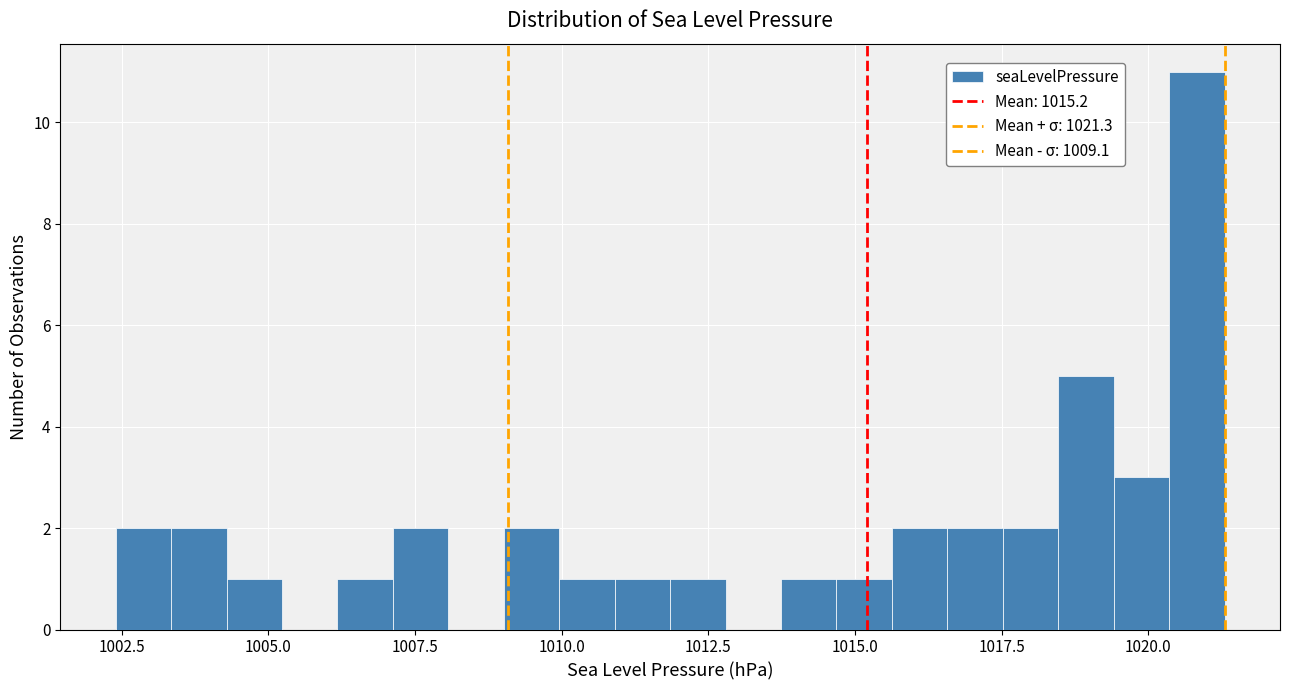

Read against the x-axis, roughly where is the centre of the tallest bar?

1021.0